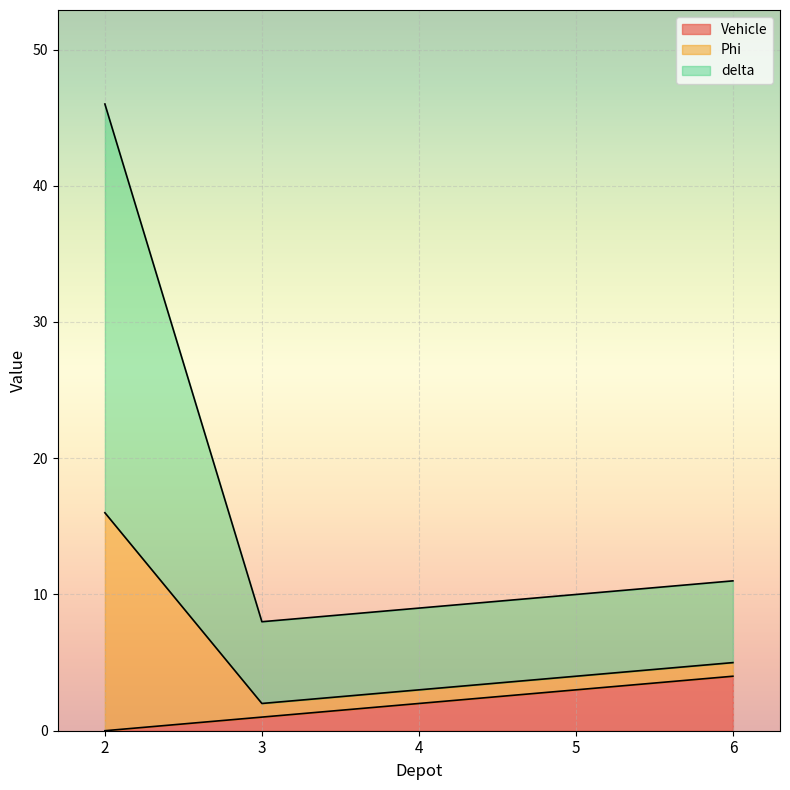

The delta series shows 1 at 3. True or false?

False